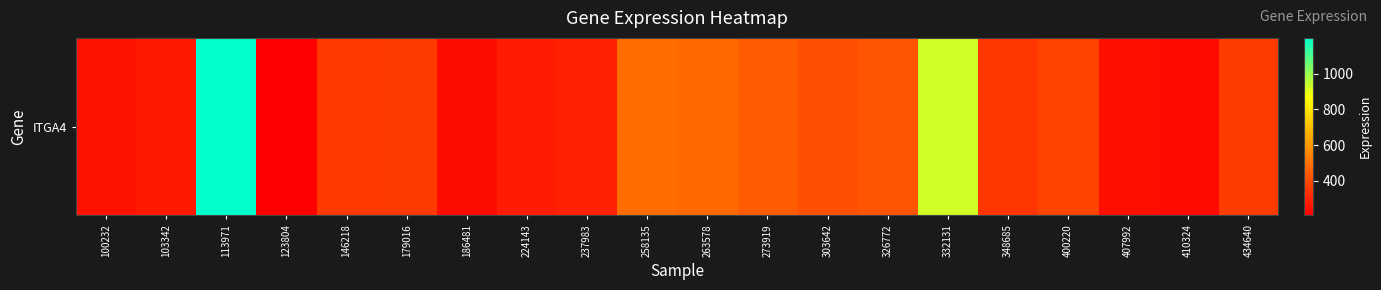

Rank the categories by value from highest to lowest.

113971, 332131, 258135, 263578, 273919, 326772, 303642, 400220, 434640, 179016, 146218, 348685, 237983, 224143, 103342, 100232, 407992, 186481, 410324, 123804